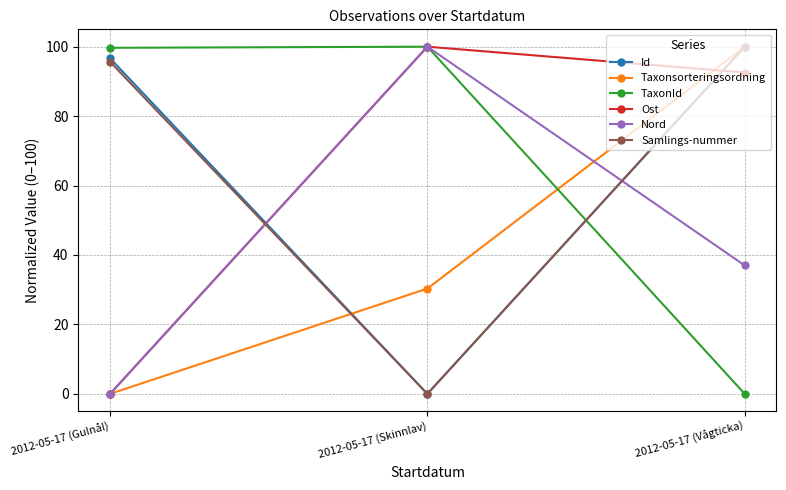

What are all the series names shown in the legend?

Id, Taxonsorteringsordning, TaxonId, Ost, Nord, Samlings-nummer